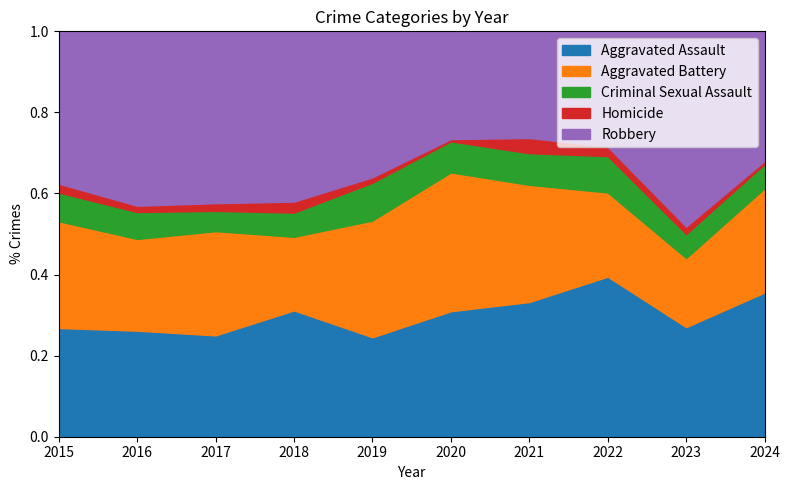

True or false: Homicide and Aggravated Assault cross at least once.

False